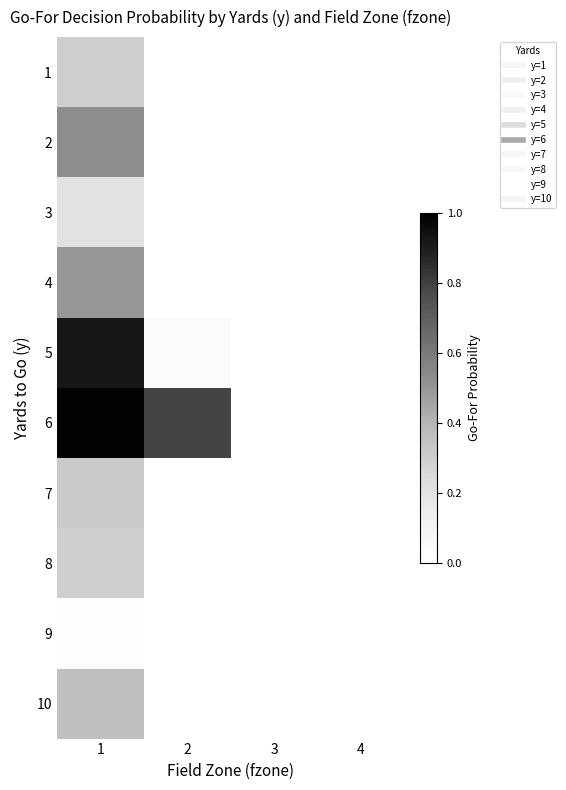

Which has a higher value, 3 or 4?

3